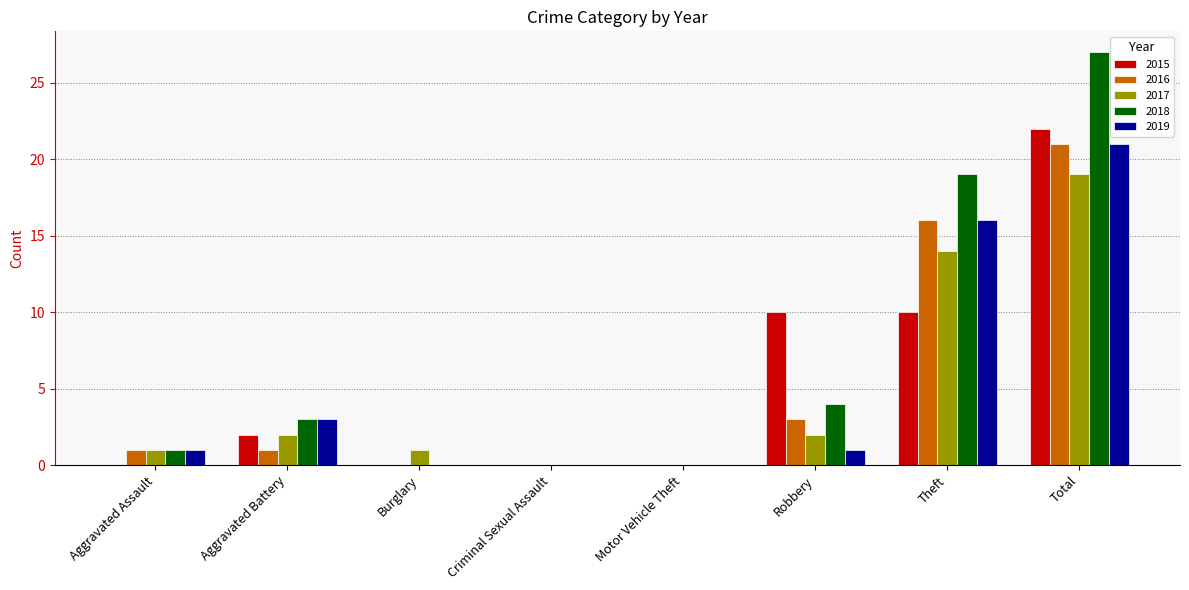

What is the highest value of the 2015 series?

22